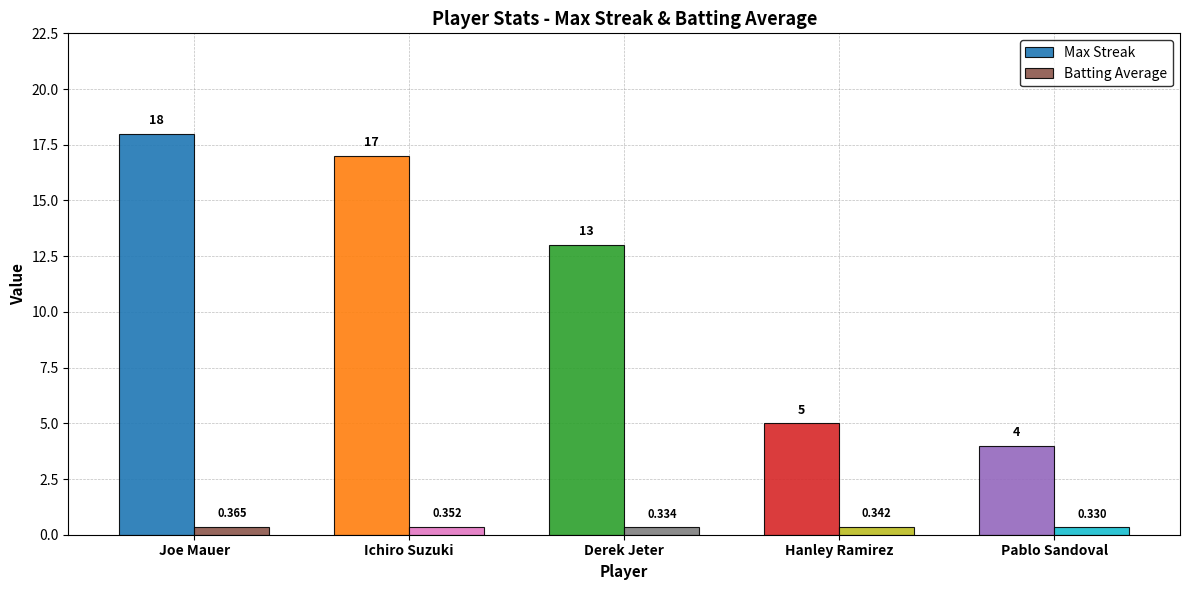

What is the greatest value displayed?

18.0